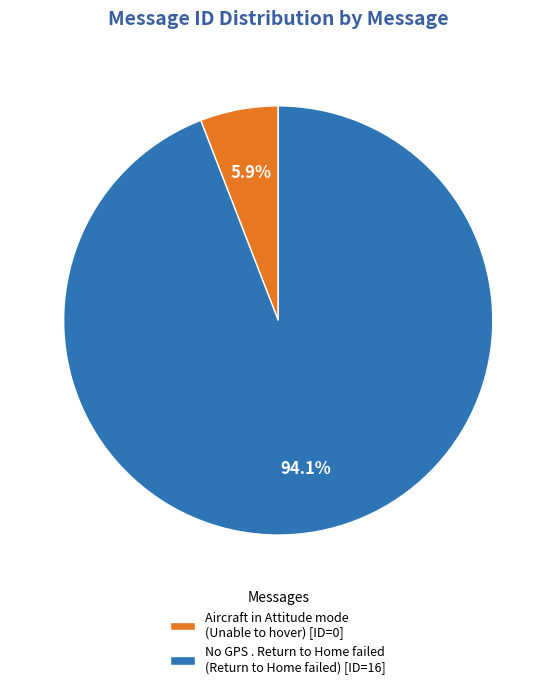

Rank the categories by value from highest to lowest.

No GPS . Return to Home failed (Return to Home failed) [ID=16], Aircraft in Attitude mode (Unable to hover) [ID=0]